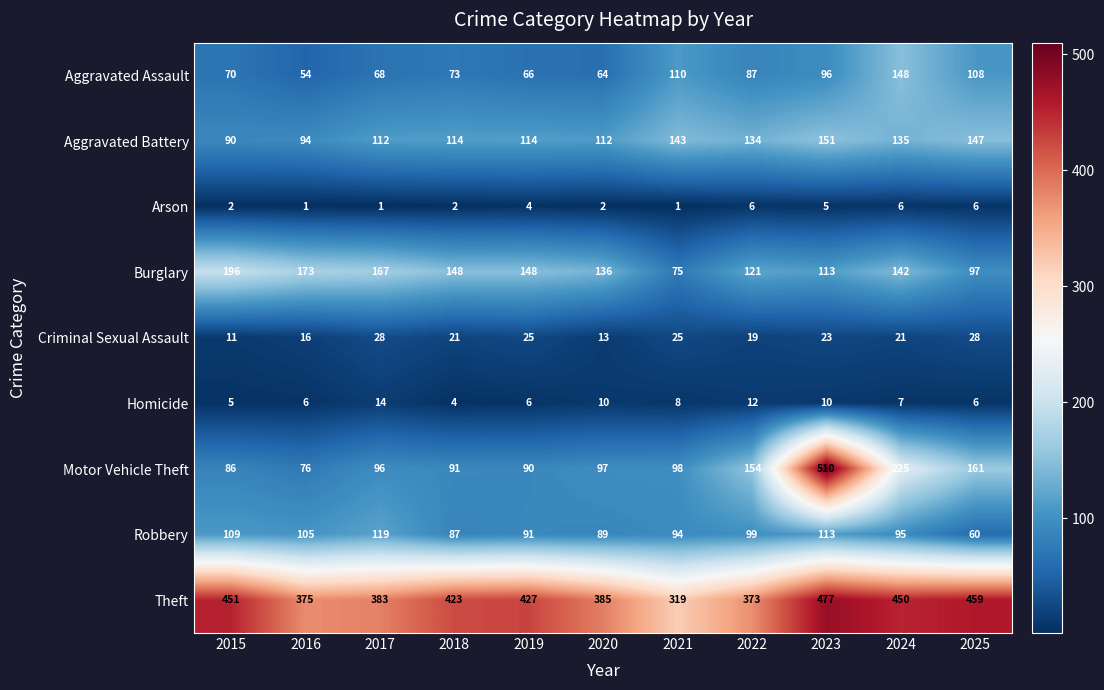

Which category has the highest value in the Theft series?

2023